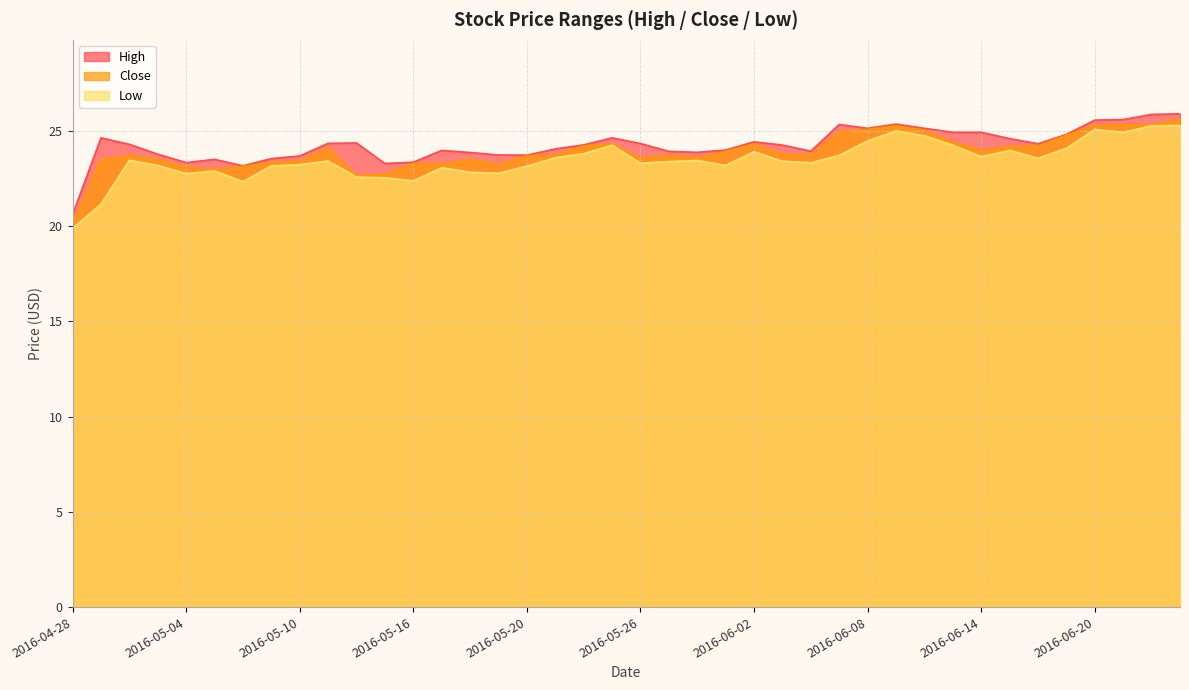

Reading left to right, list all the values displayed in this chart.

High: 20.6	24.6	24.3	23.8	23.3	23.5	23.2	23.5	23.7	24.4	24.4	23.3	23.4	24.0	23.9	23.7	23.7	24.1	24.3	24.6	24.3	23.9	23.9	24.0	24.4	24.3	23.9	25.3	25.1	25.4	25.1	24.9	24.9	24.6	24.3	24.8	25.6	25.6	25.9	25.9
Close: 20.1	23.5	23.7	23.5	23.1	23.0	23.1	23.3	23.4	24.1	22.6	22.7	23.3	23.3	23.5	23.2	23.7	23.7	24.2	24.3	23.6	23.7	23.6	23.9	24.3	23.8	23.7	25.0	25.1	25.3	25.0	24.4	24.0	24.2	24.2	24.8	25.3	25.3	25.3	25.6
Low: 19.9	21.1	23.5	23.2	22.8	22.9	22.3	23.2	23.2	23.4	22.6	22.5	22.4	23.1	22.8	22.8	23.1	23.6	23.8	24.2	23.3	23.4	23.5	23.2	23.9	23.4	23.3	23.7	24.5	25.0	24.8	24.2	23.6	24.0	23.6	24.1	25.1	24.9	25.3	25.3